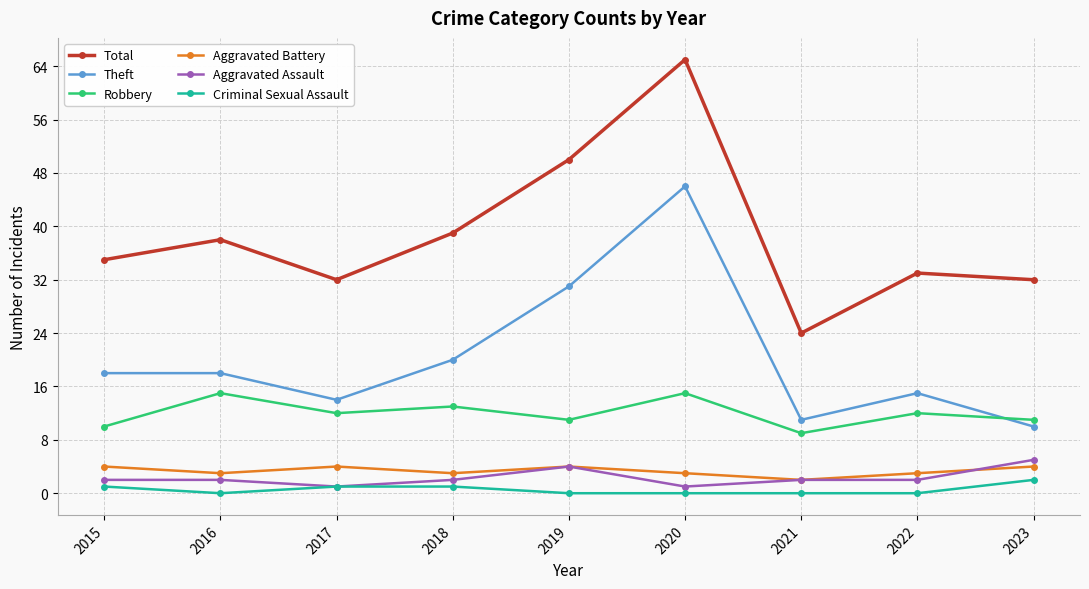

The Aggravated Battery series shows 4 at 2019. True or false?

True